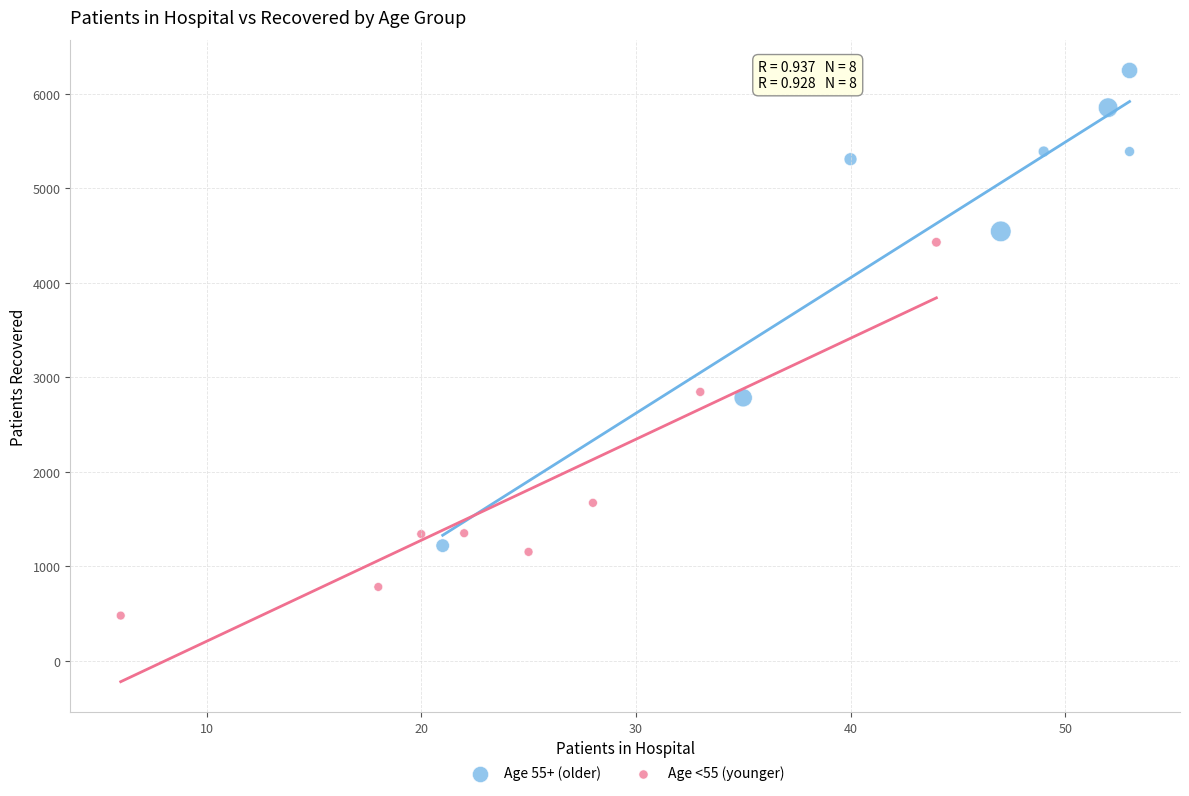

Which series has the largest Y range (max minus min)?

Age 55+ (older)